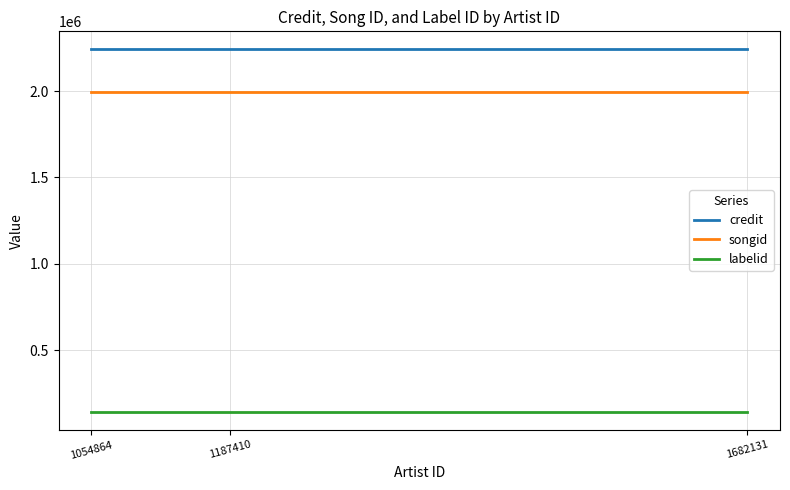

What is the total value across all series at 1054864?

4378454